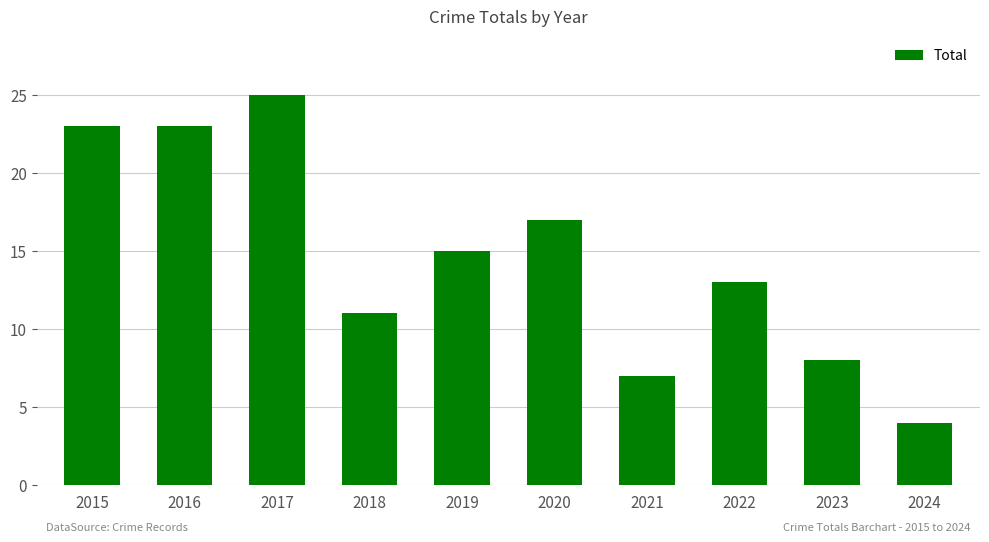

Reading left to right, list all the values displayed in this chart.

2015=23	2016=23	2017=25	2018=11	2019=15	2020=17	2021=7	2022=13	2023=8	2024=4